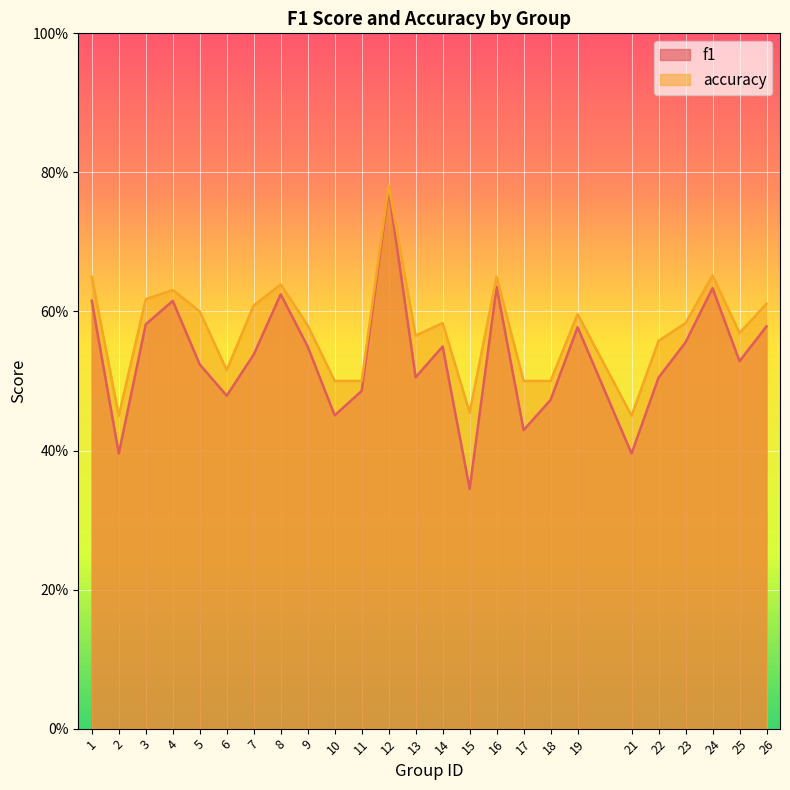

Which label corresponds to the largest value in the chart?

12